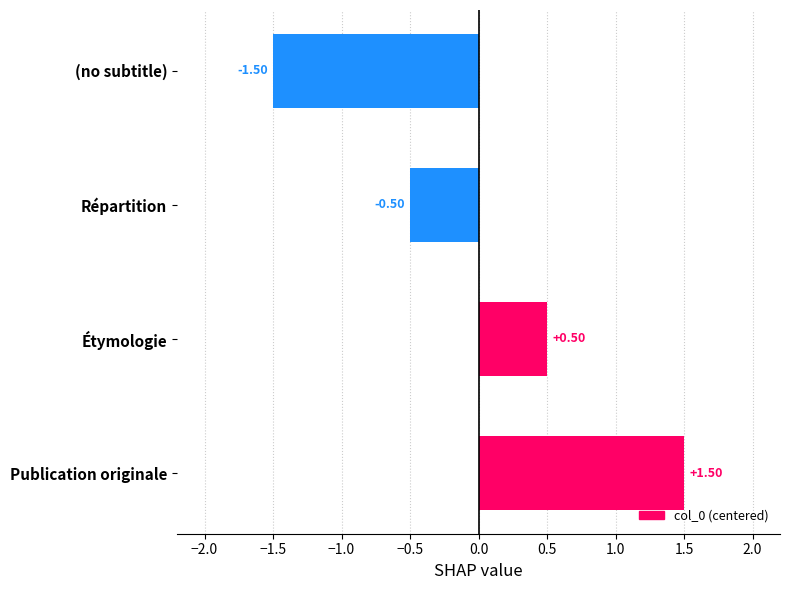

At which label is the value closest to 0?

Répartition